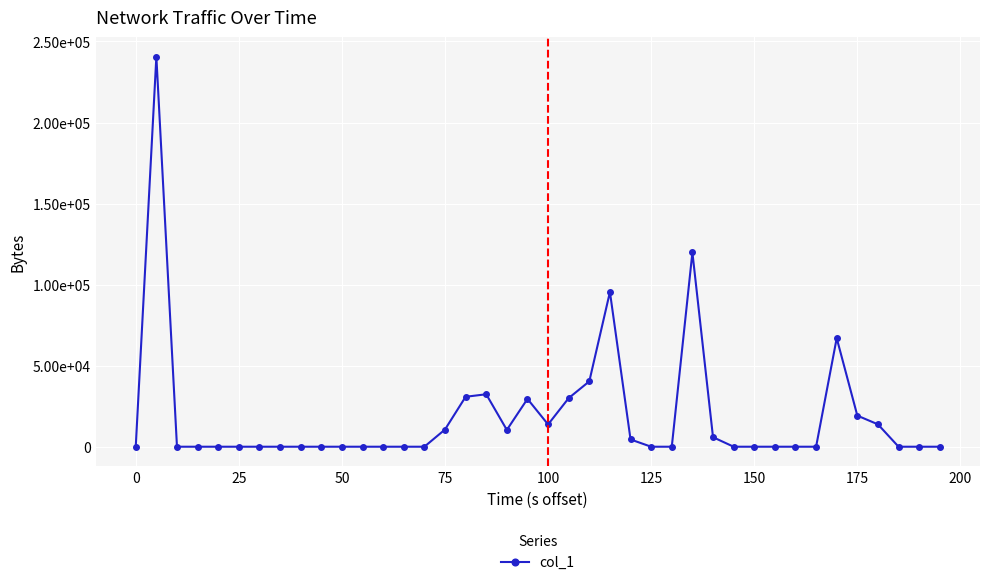

Does the chart have visible grid lines?

Yes